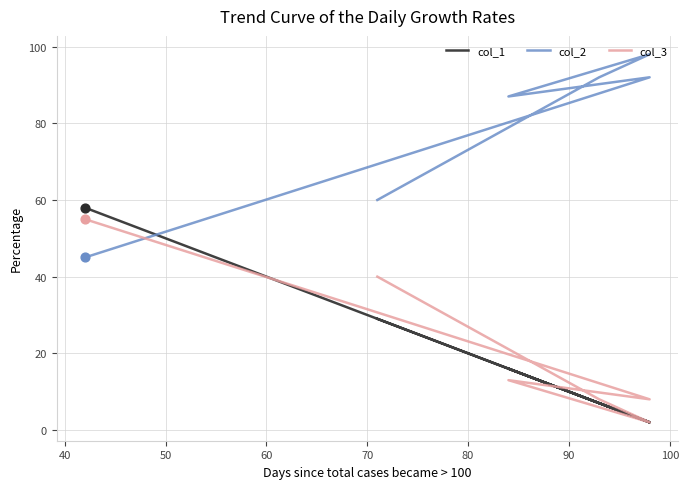

Which series has the widest spread of Y values?

col_1